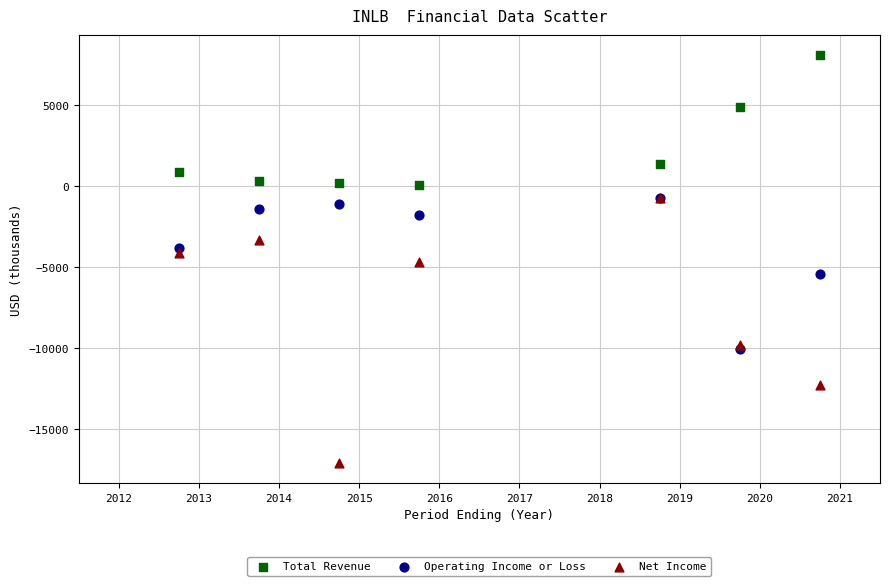

Which series has the largest Y range (max minus min)?

Net Income